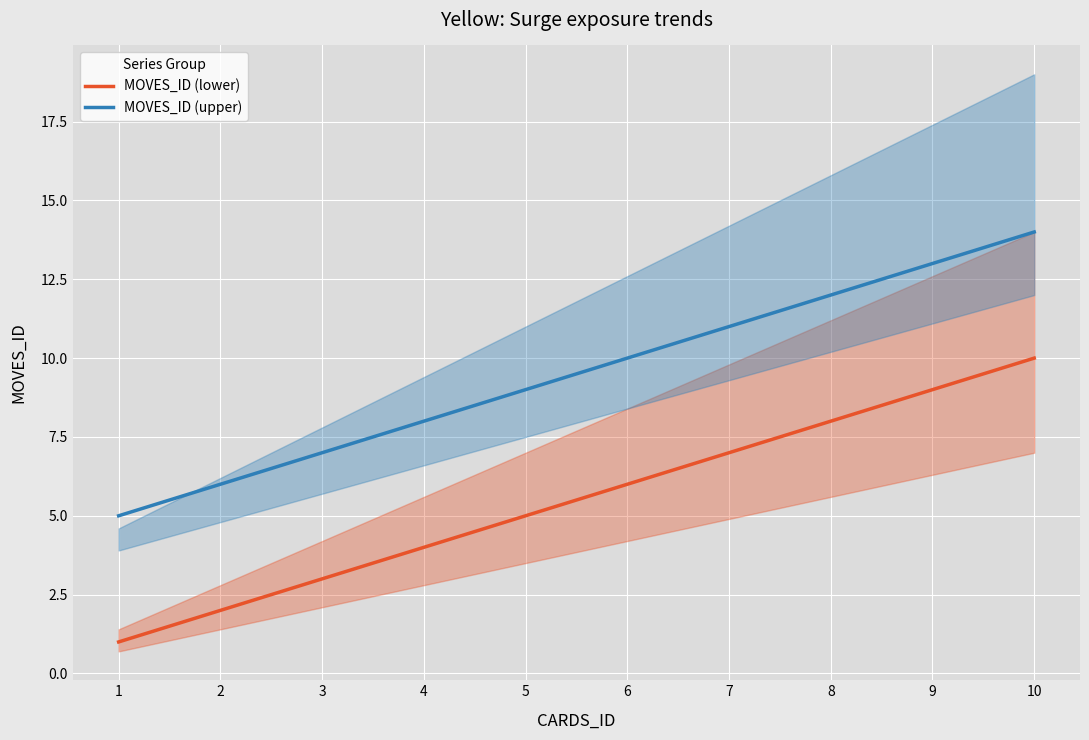

How many distinct data groups are displayed?

2